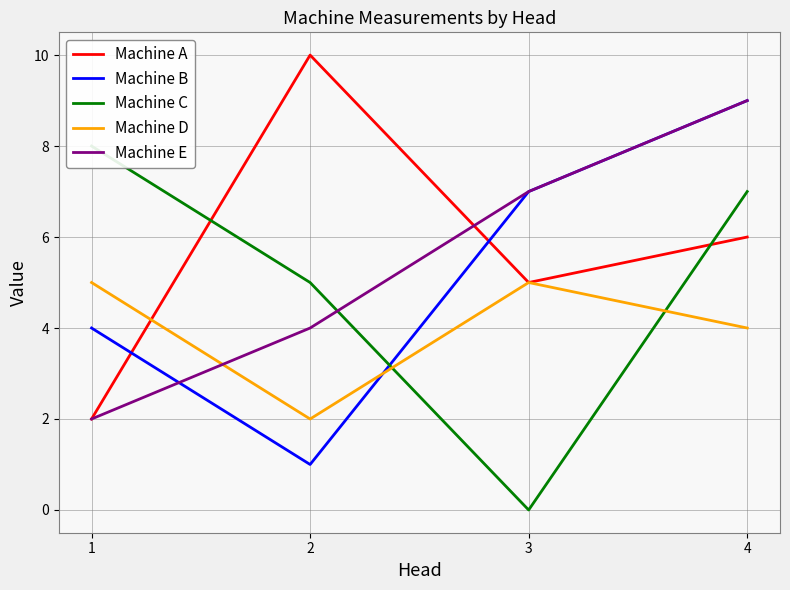

How many Machine A values are between 5 and 10?

3